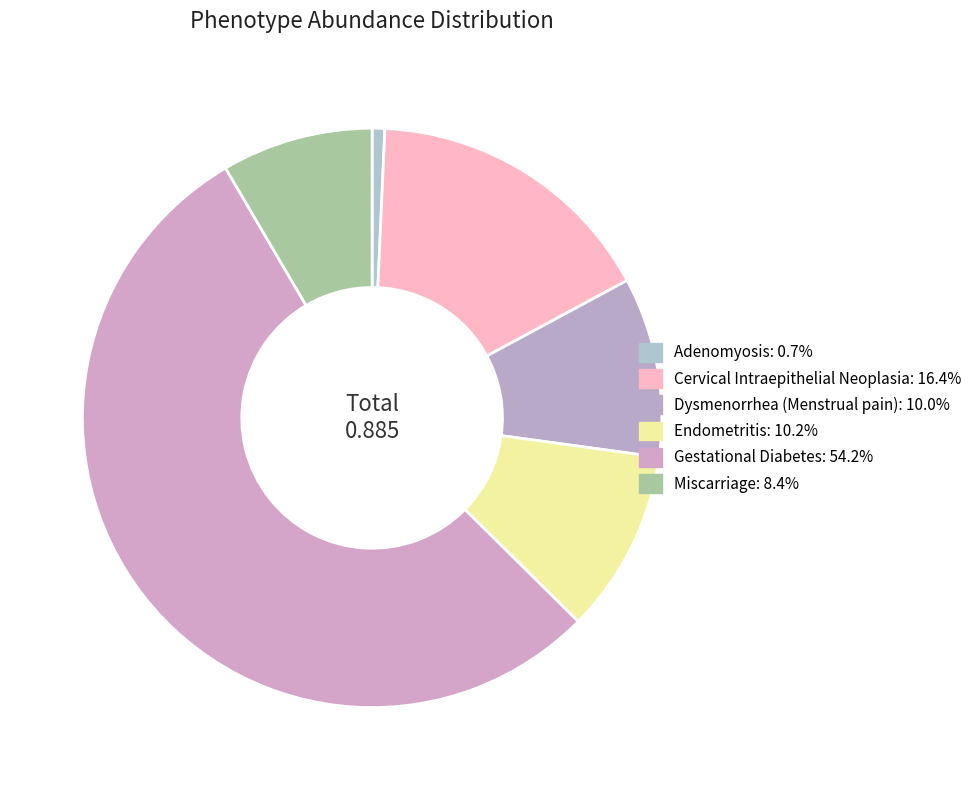

Is it true that Miscarriage is 19% of the pie?

False